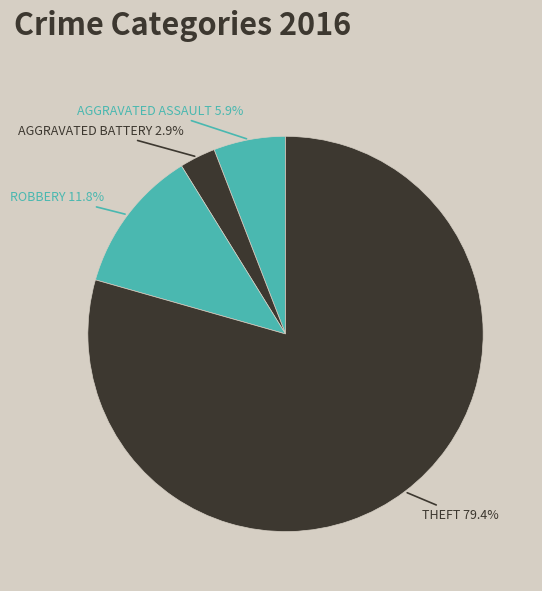

Count the number of slices in the pie.

4